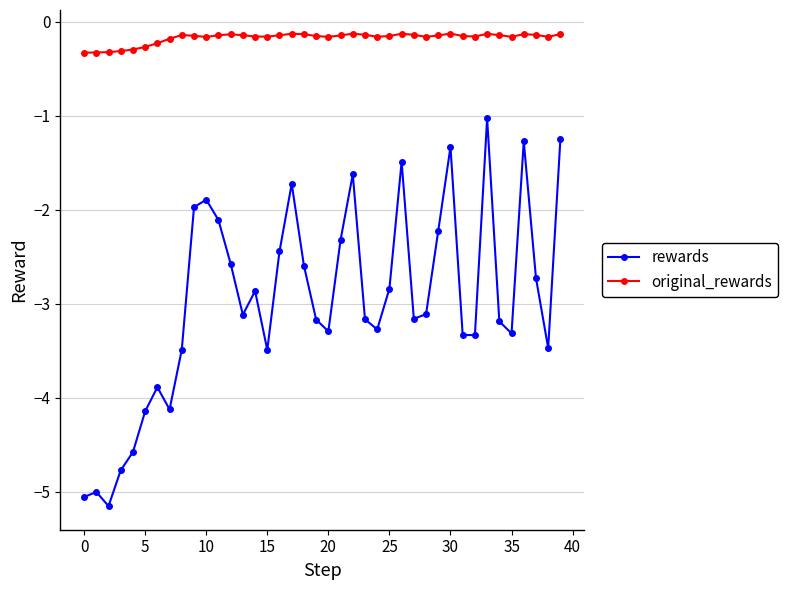

Which series has the widest spread of values?

rewards